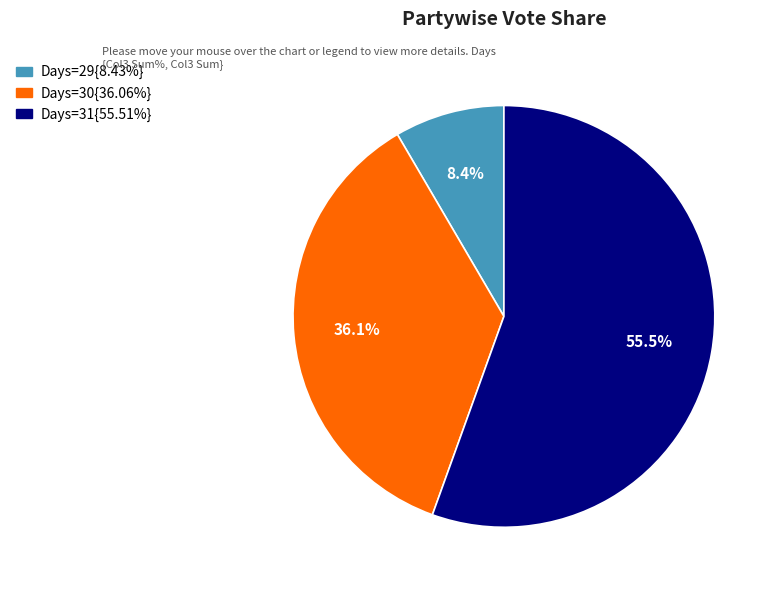

Is there a majority slice in this chart?

Yes